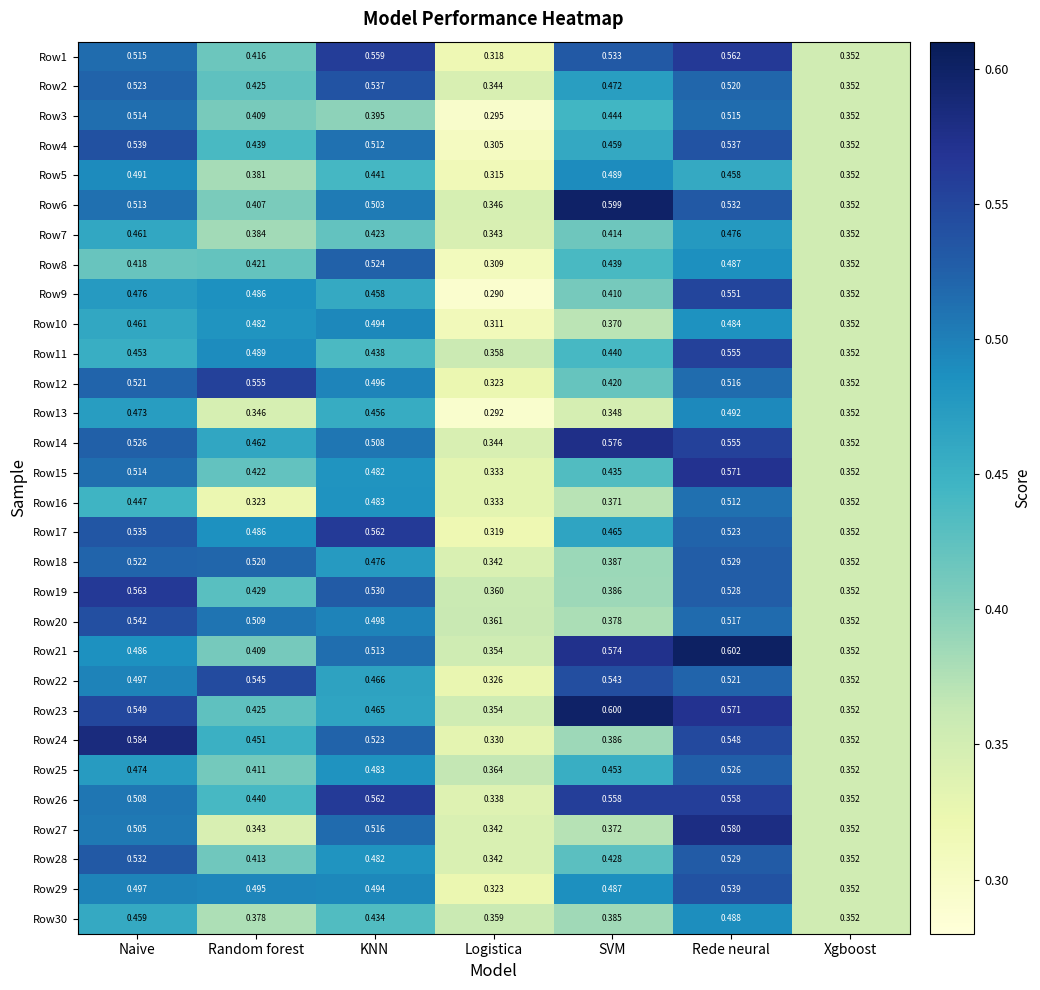

At which label does Row16 reach its minimum?

Random forest